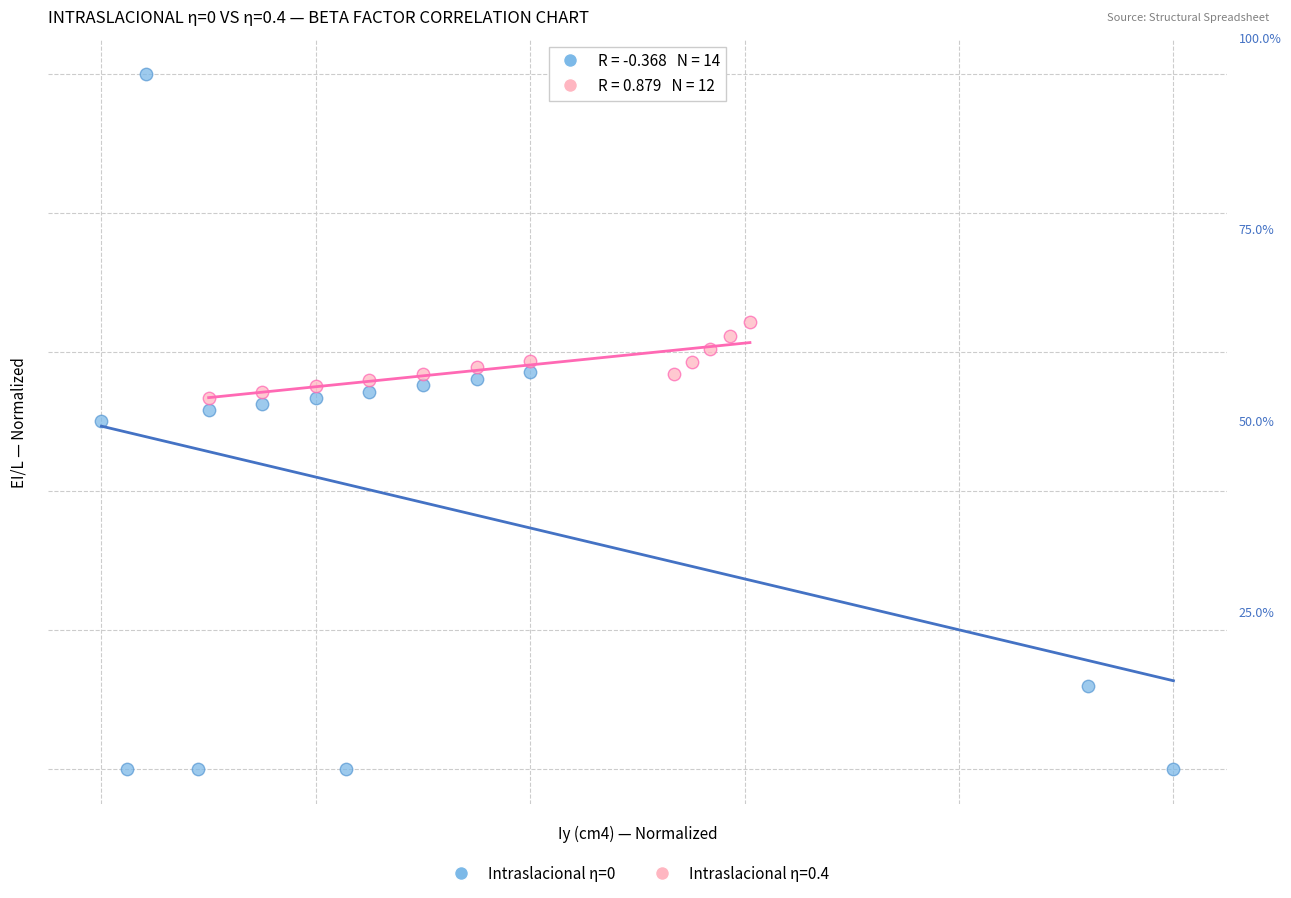

What are all the series names shown in the legend?

Intraslacional η=0, Intraslacional η=0.4